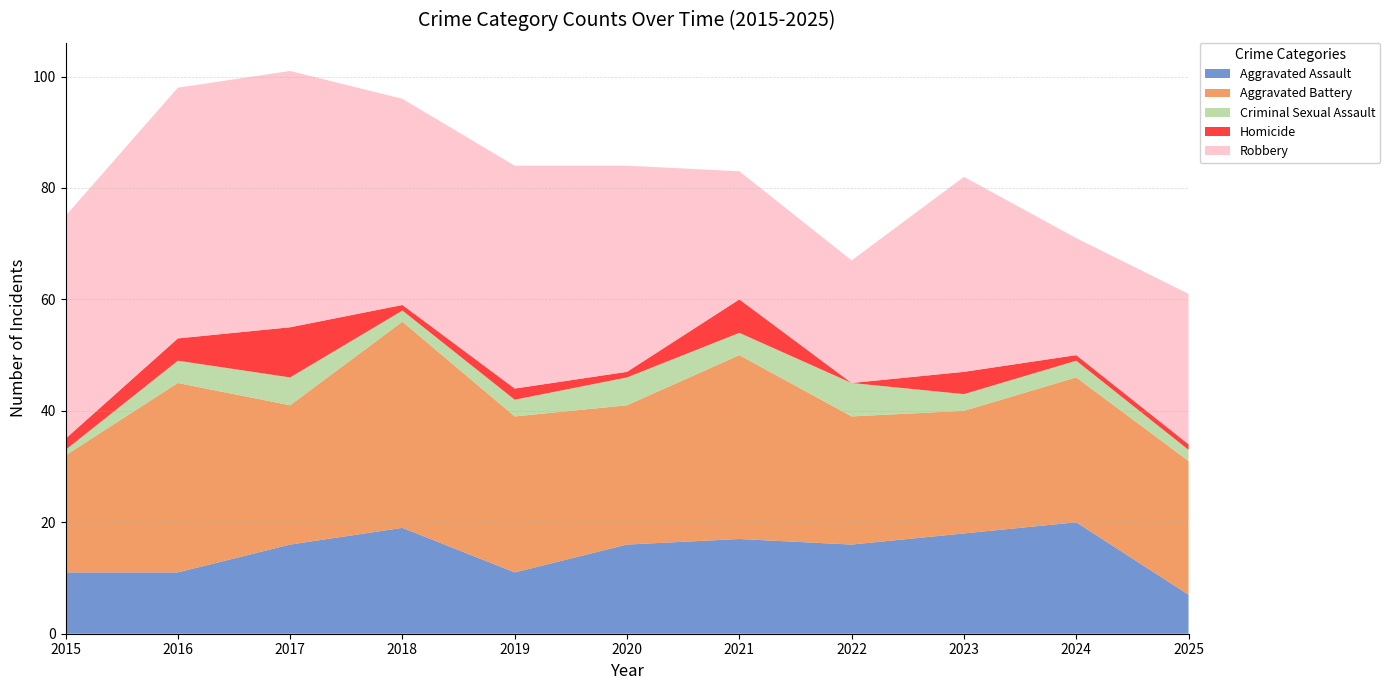

Reading right to left, extract all data points from this chart.

Aggravated Assault: 2025=7	2024=20	2023=18	2022=16	2021=17	2020=16	2019=11	2018=19	2017=16	2016=11	2015=11
Aggravated Battery: 2025=24	2024=26	2023=22	2022=23	2021=33	2020=25	2019=28	2018=37	2017=25	2016=34	2015=21
Criminal Sexual Assault: 2025=2	2024=3	2023=3	2022=6	2021=4	2020=5	2019=3	2018=2	2017=5	2016=4	2015=1
Homicide: 2025=1	2024=1	2023=4	2022=0	2021=6	2020=1	2019=2	2018=1	2017=9	2016=4	2015=2
Robbery: 2025=27	2024=21	2023=35	2022=22	2021=23	2020=37	2019=40	2018=37	2017=46	2016=45	2015=40